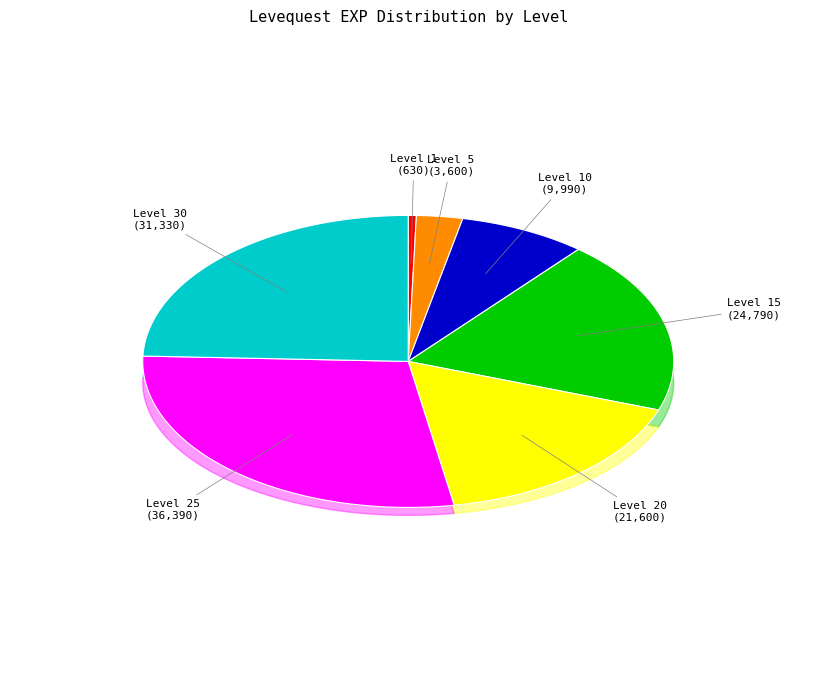

How many segments does this pie chart have?

7